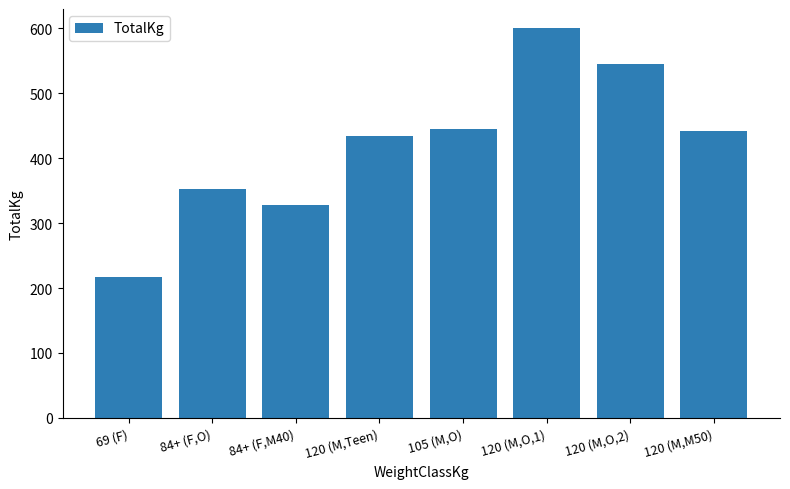

What position from the right is 69 (F)?

8